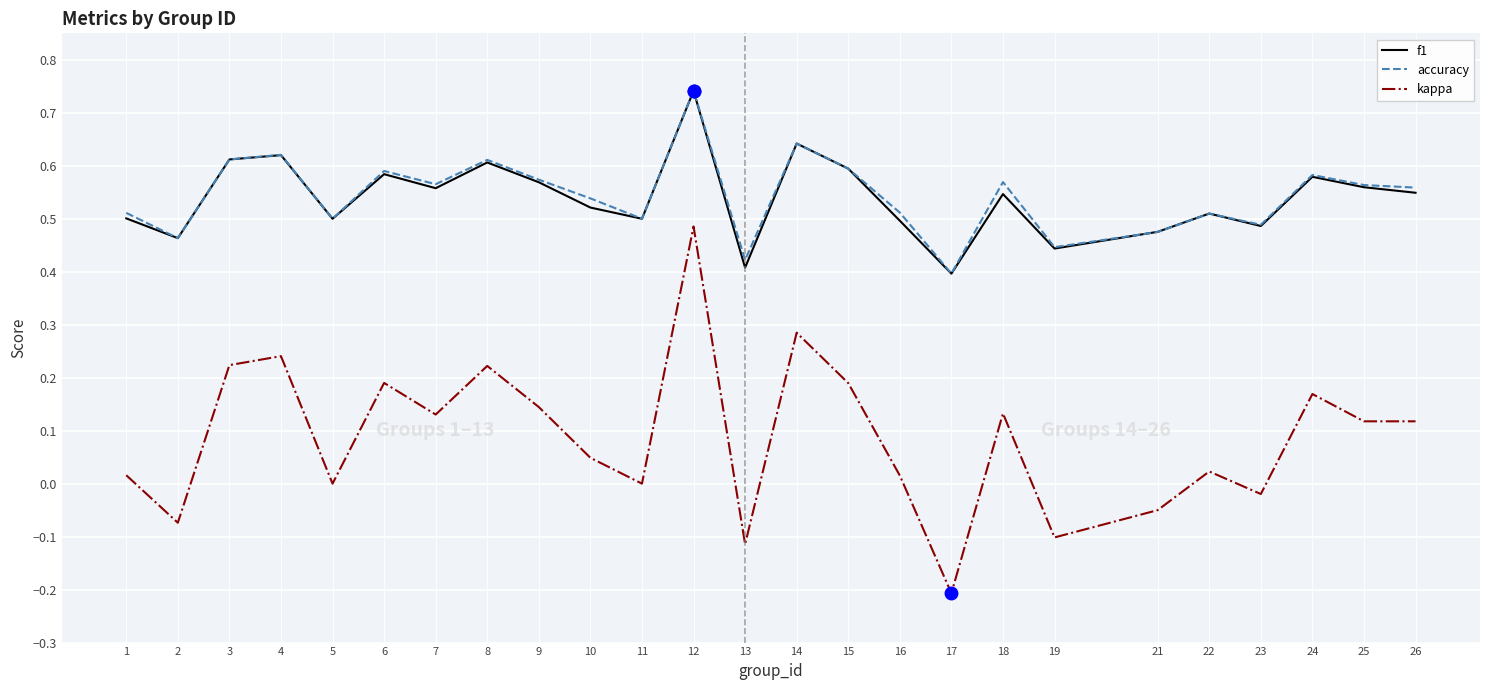

The value of accuracy at 22 is 0.5. True or false?

True